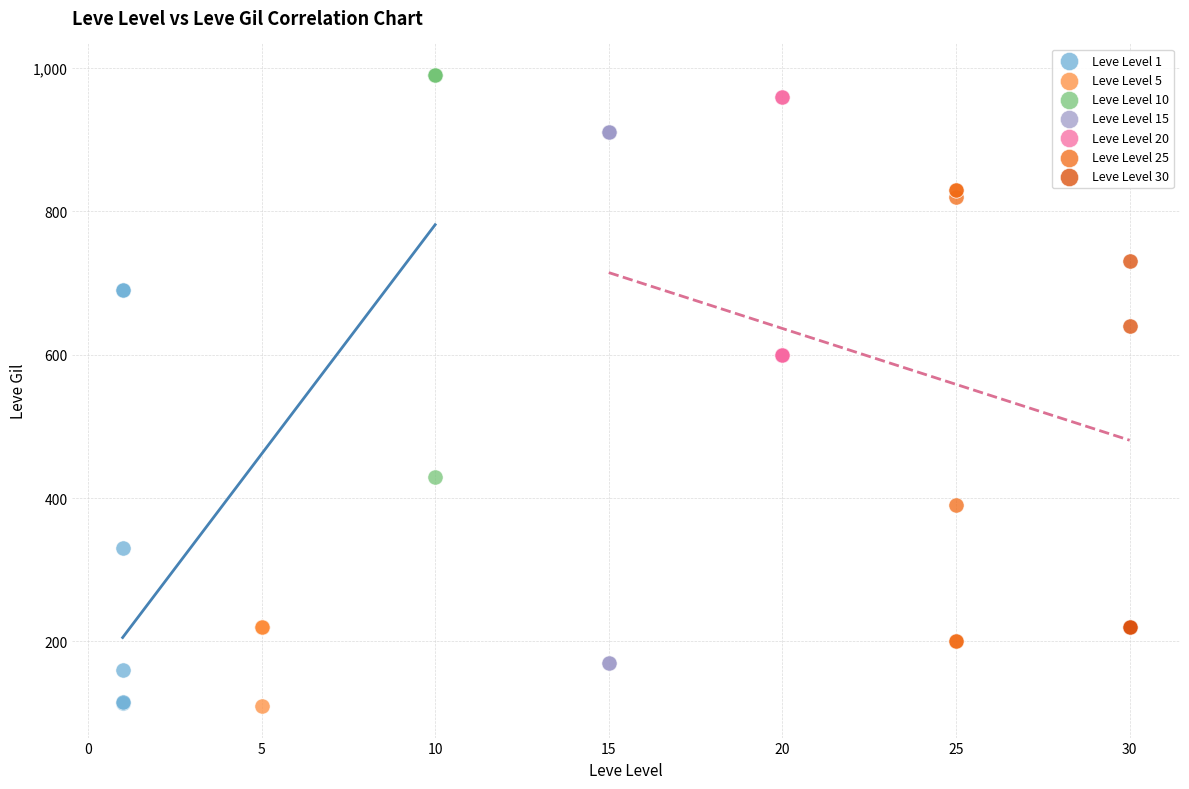

What are all the series names shown in the legend?

Leve Level 1, Leve Level 5, Leve Level 10, Leve Level 15, Leve Level 20, Leve Level 25, Leve Level 30